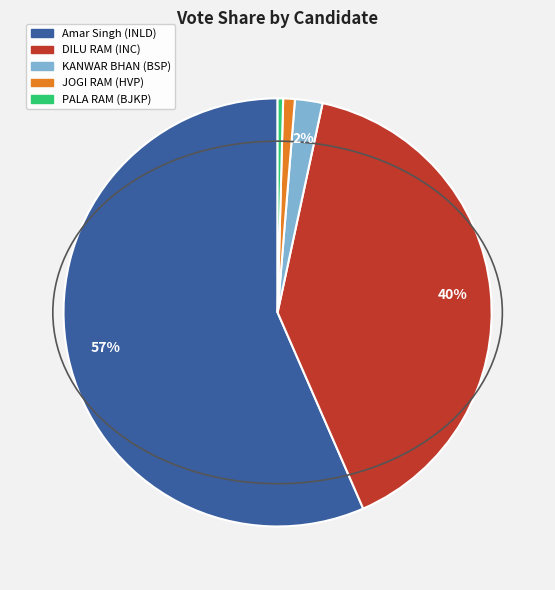

To the nearest percent, what is the average slice percentage?

20%